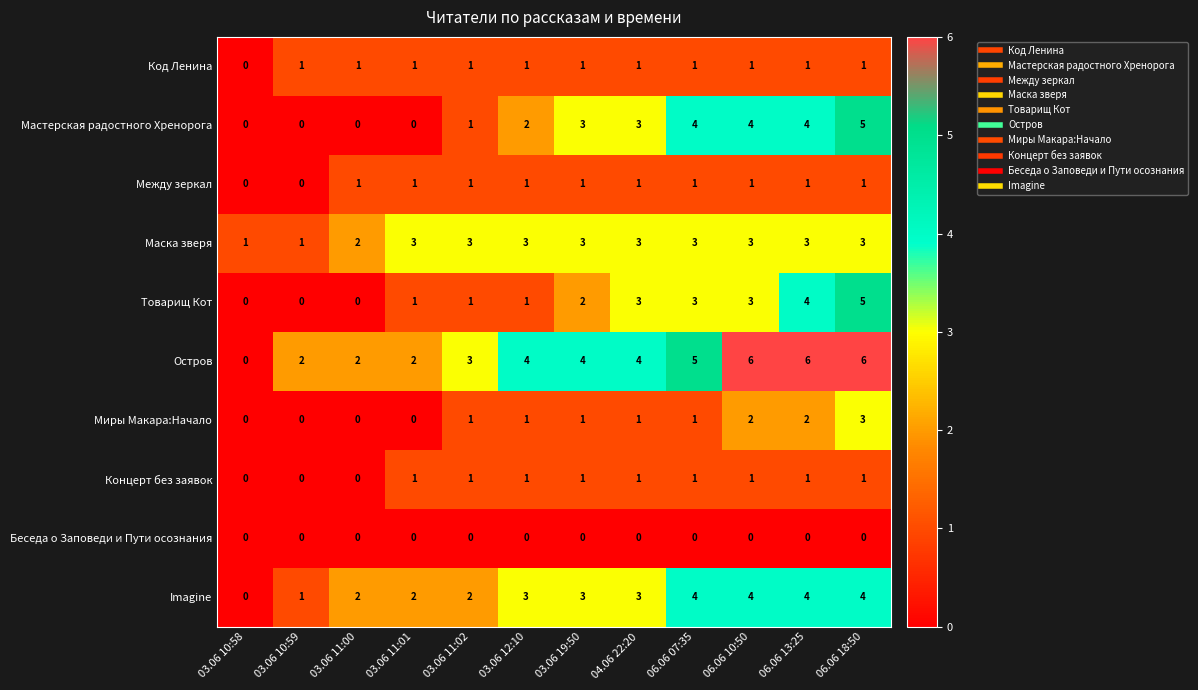

What is the maximum value shown in the chart?

6